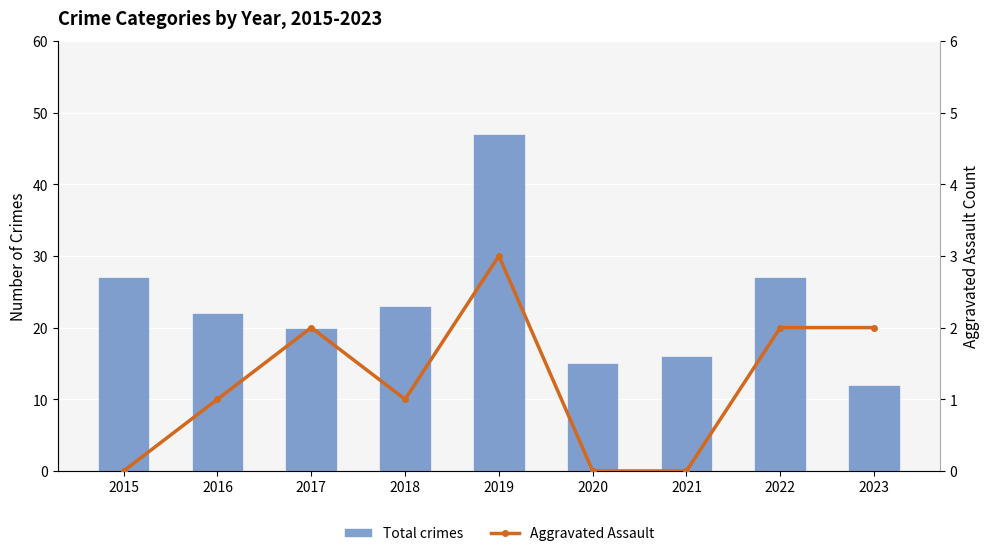

Reading left to right, transcribe all the data shown in this chart.

Total crimes: 27	22	20	23	47	15	16	27	12
Aggravated Assault: 0	1	2	1	3	0	0	2	2